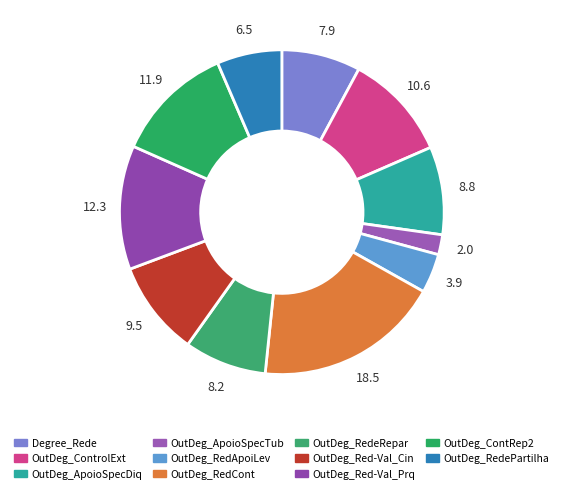

Does any single category account for the majority?

No